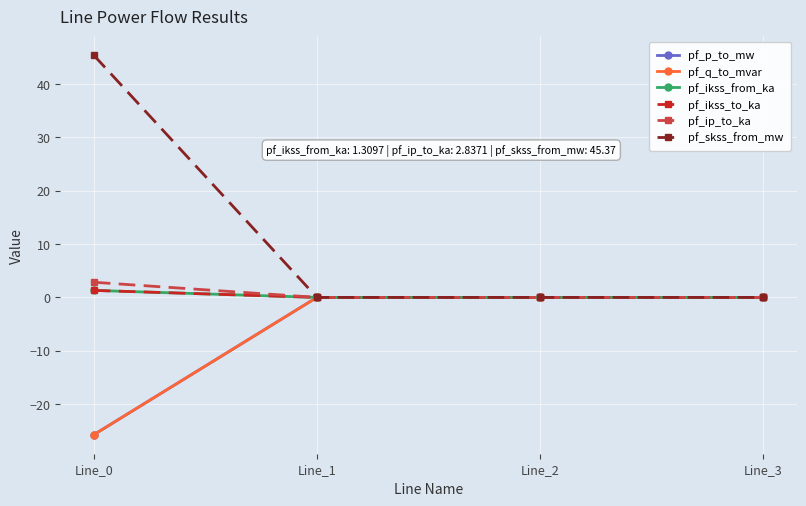

What is the sum of all pf_ikss_from_ka values?

1.3